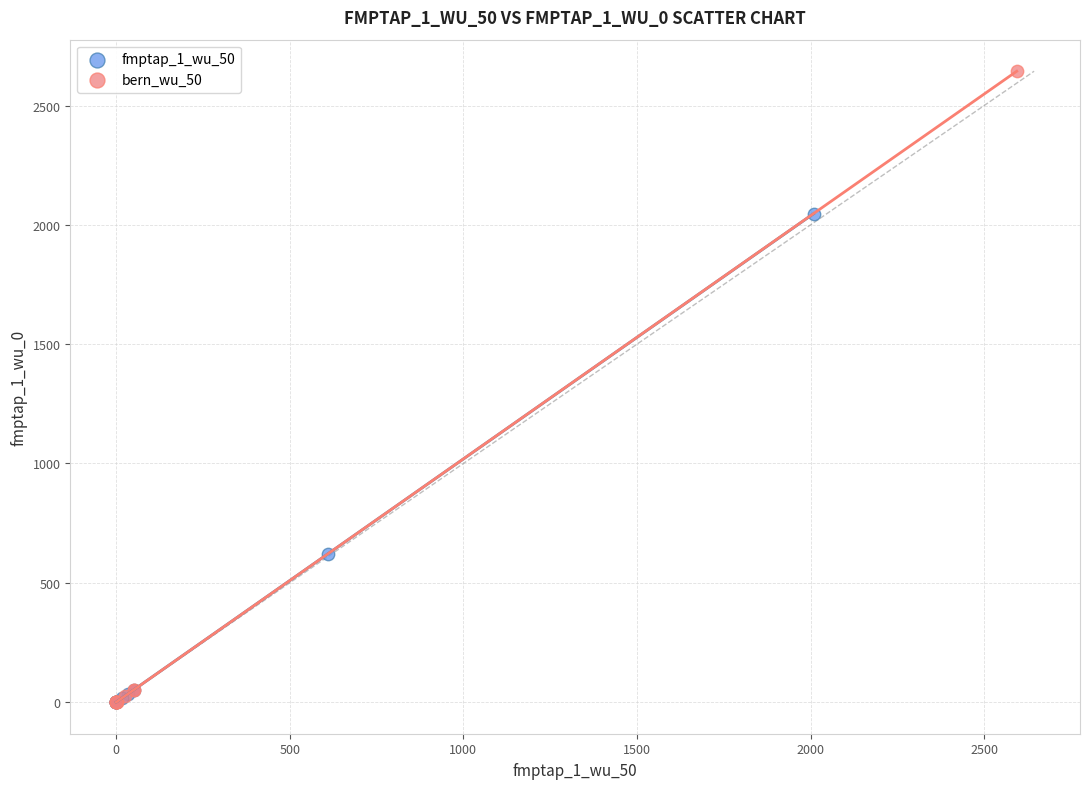

Which series contains the highest Y value?

bern_wu_50